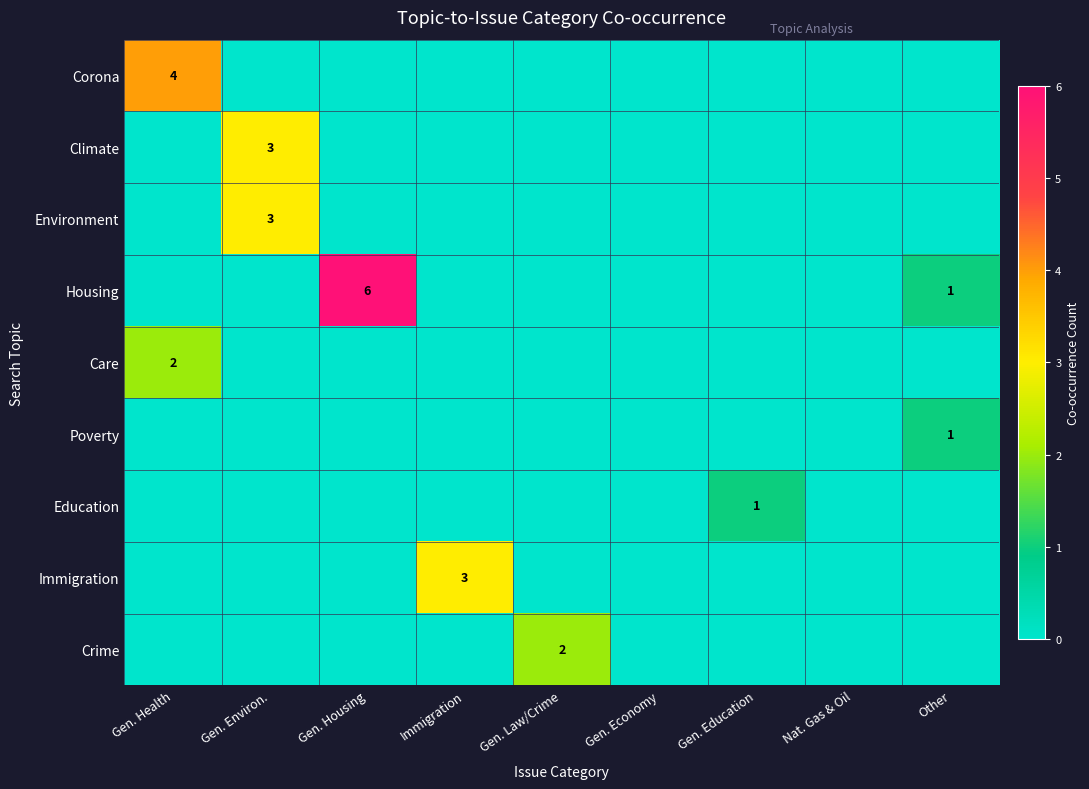

What is the difference between the Corona values at Gen. Health and Gen. Education?

4